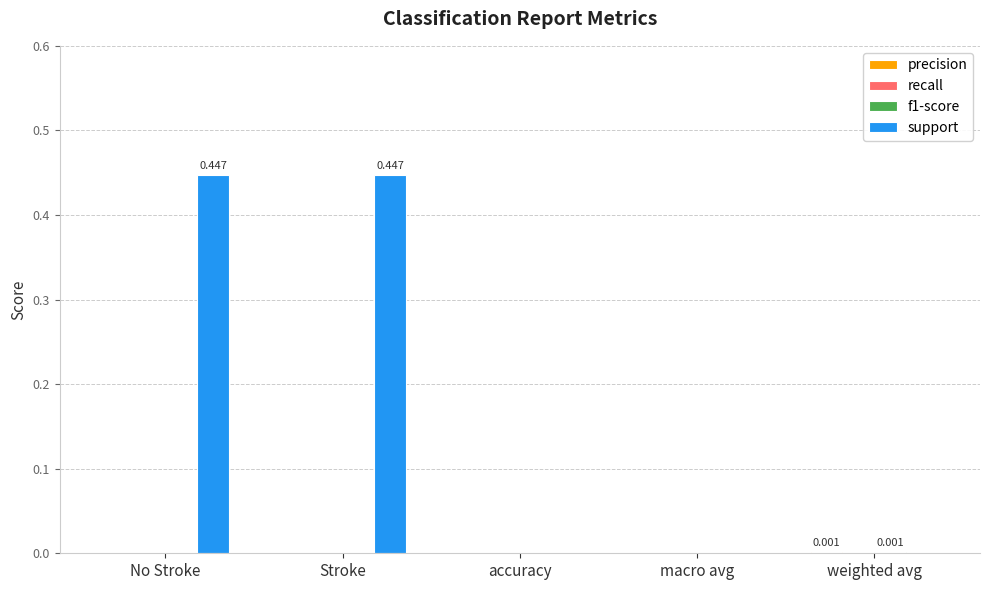

Between No Stroke and accuracy, which series saw the biggest shift?

support